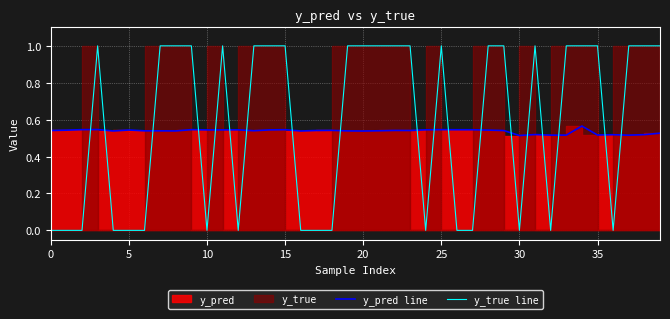

At which label does y_pred line reach its minimum?

30